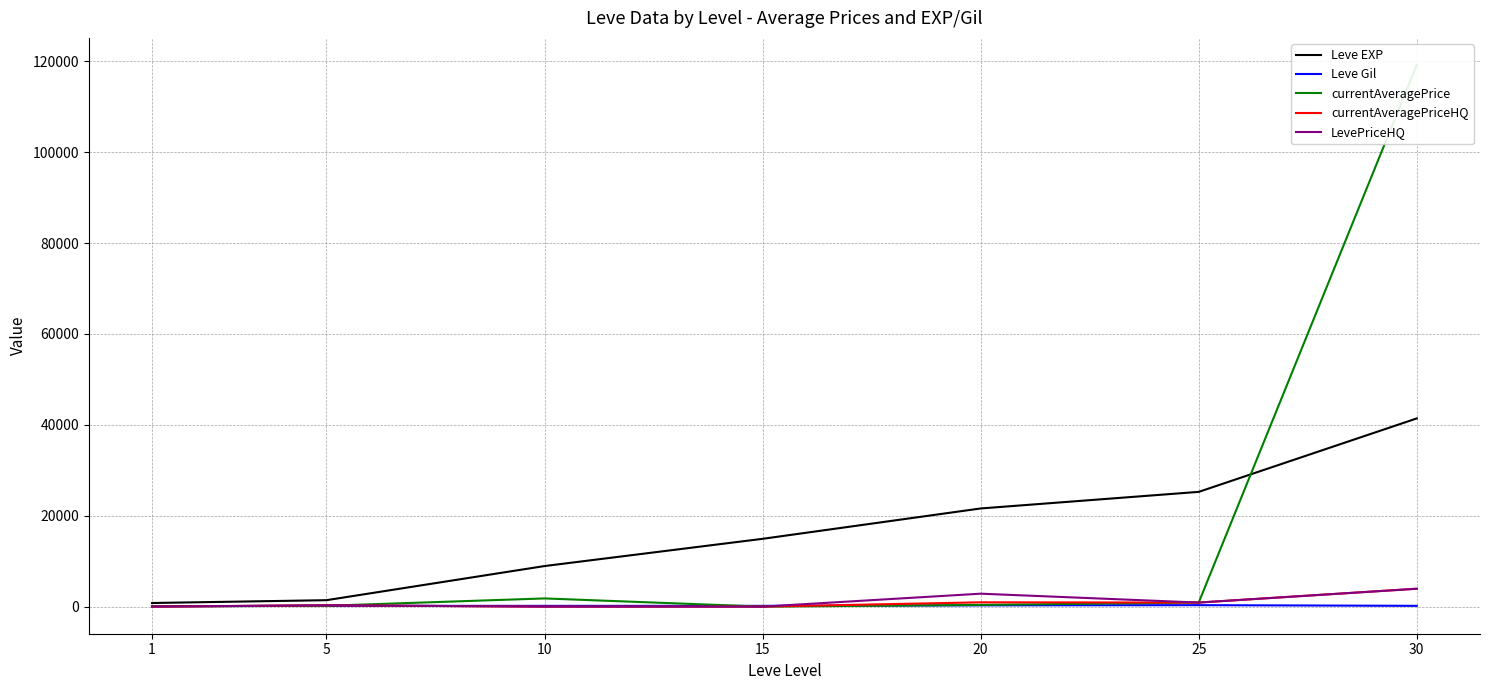

What value does the currentAveragePriceHQ series have at 30?

3940.2